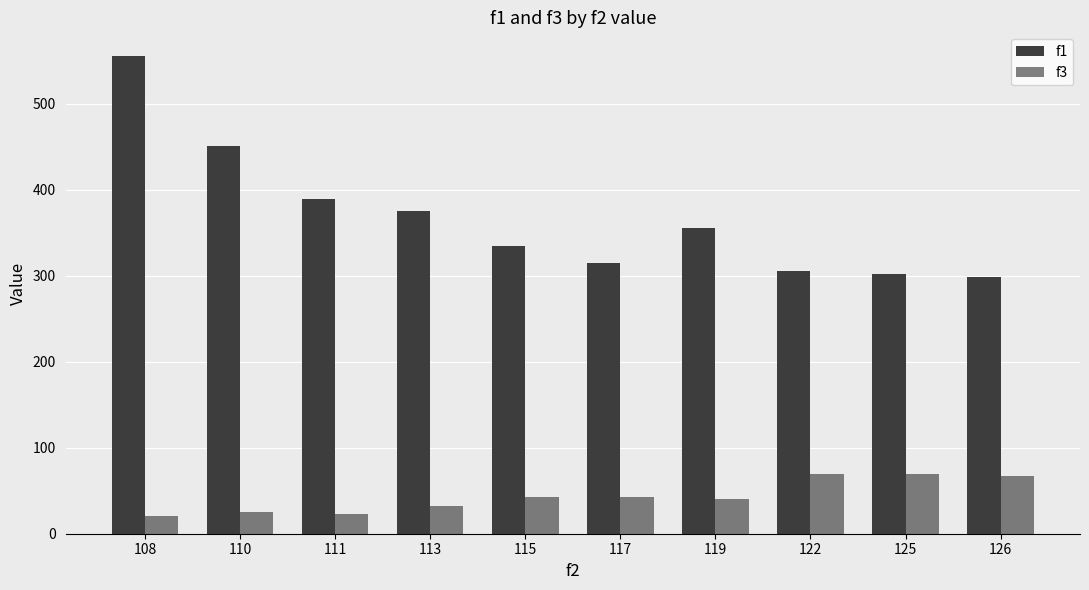

Between 111 and 122, which is larger?

111